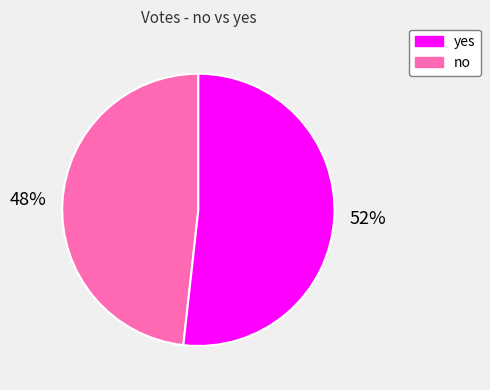

Is there any slice that represents more than half of the pie?

Yes